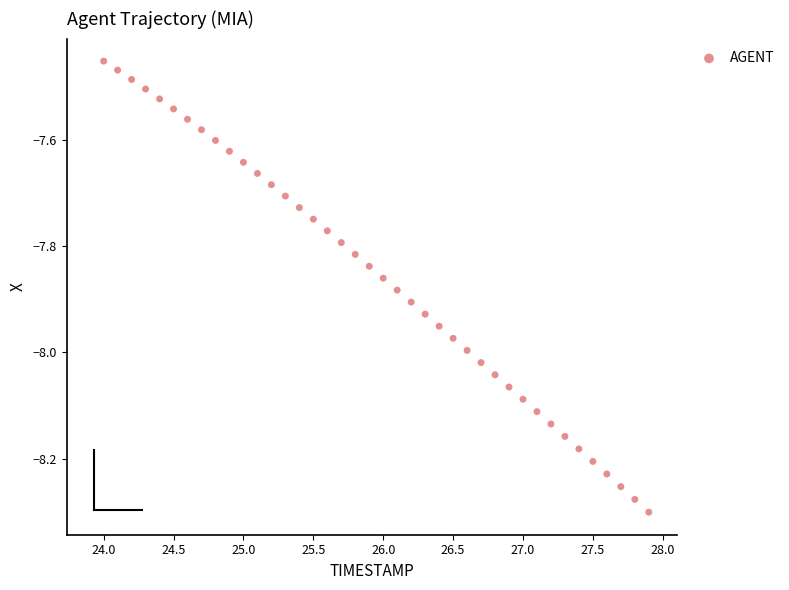

What is the range of X values (max minus min)?

3.9